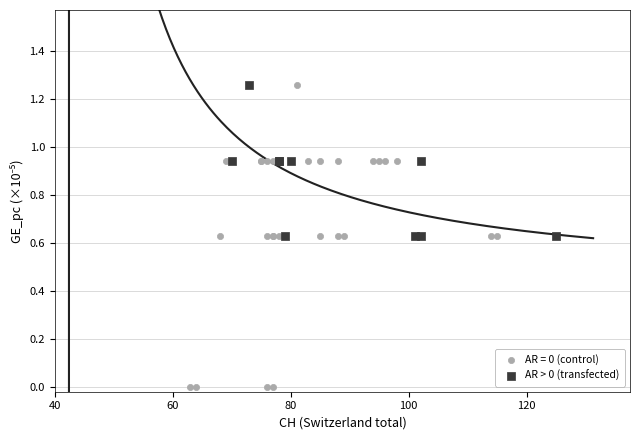

Which series has the largest Y range (max minus min)?

AR = 0 (control)